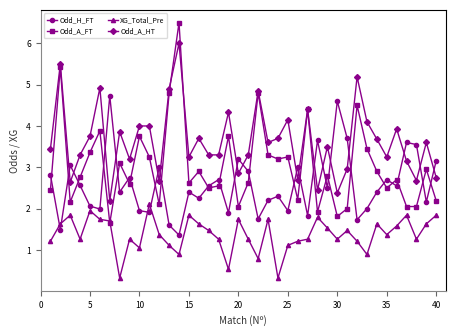

At how many categories does at least one series exceed 6?

1